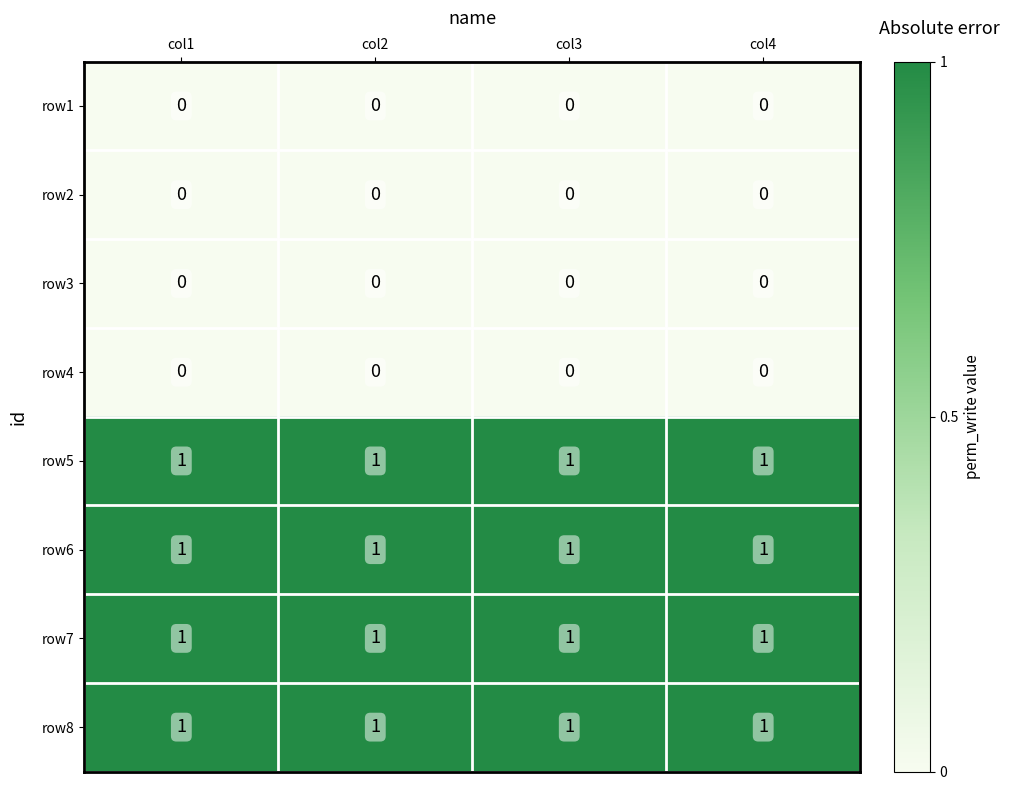

The row6 series shows 1 at col4. True or false?

True